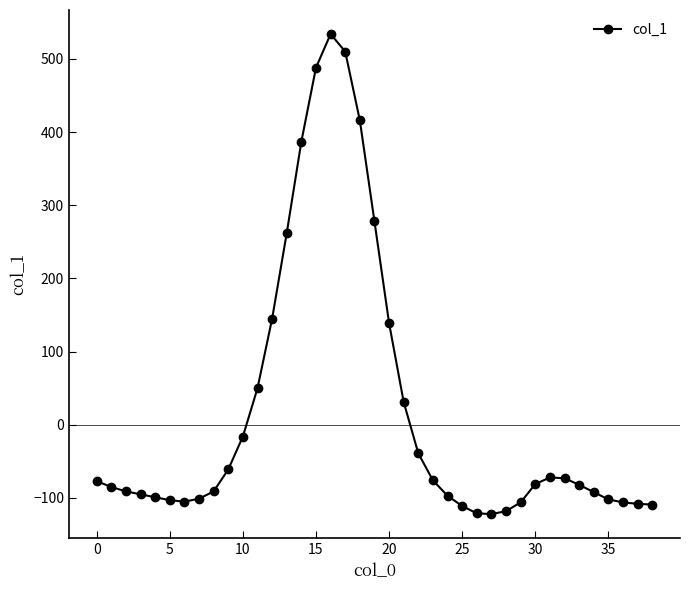

What is the average value?

18